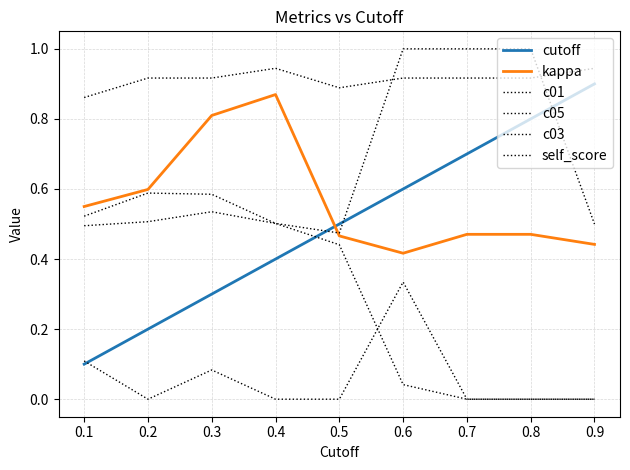

Reading left to right, extract all data points from this chart.

cutoff: 0.1	0.2	0.3	0.4	0.5	0.6	0.7	0.8	0.9
kappa: 0.6	0.6	0.8	0.9	0.5	0.4	0.5	0.5	0.4
c01: 0.5	0.5	0.5	0.5	0.5	1.0	1.0	1.0	0.5
c05: 0.5	0.6	0.6	0.5	0.4	0.0	0.0	0.0	0.0
c03: 0.1	0.0	0.1	0.0	0.0	0.3	0.0	0.0	0.0
self_score: 0.9	0.9	0.9	0.9	0.9	0.9	0.9	0.9	0.9